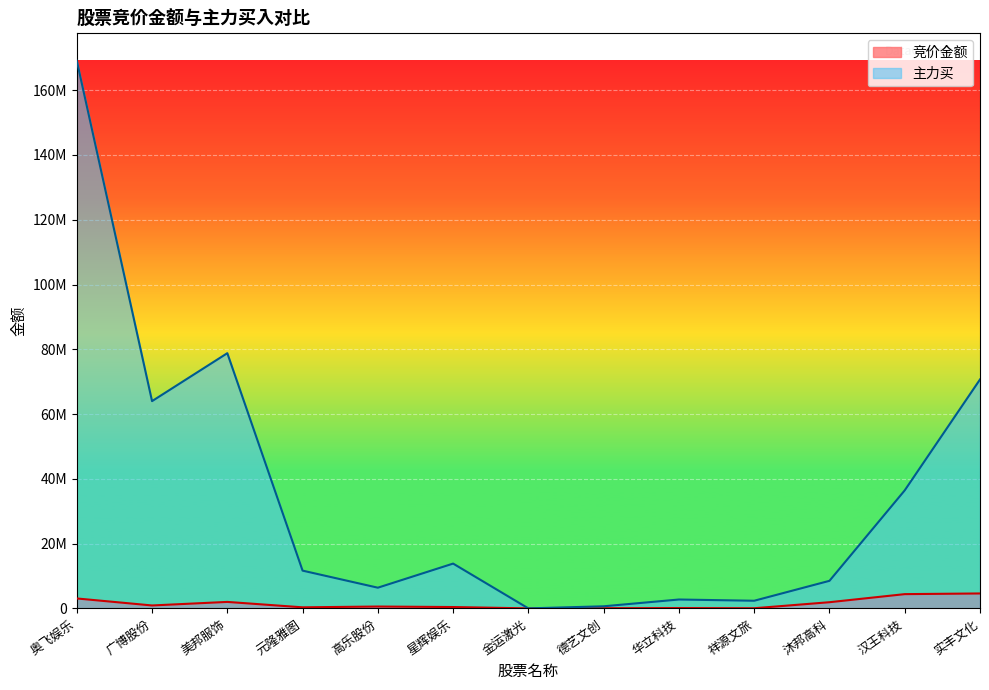

What is the spread (max minus min) of values at 实丰文化?

66076013